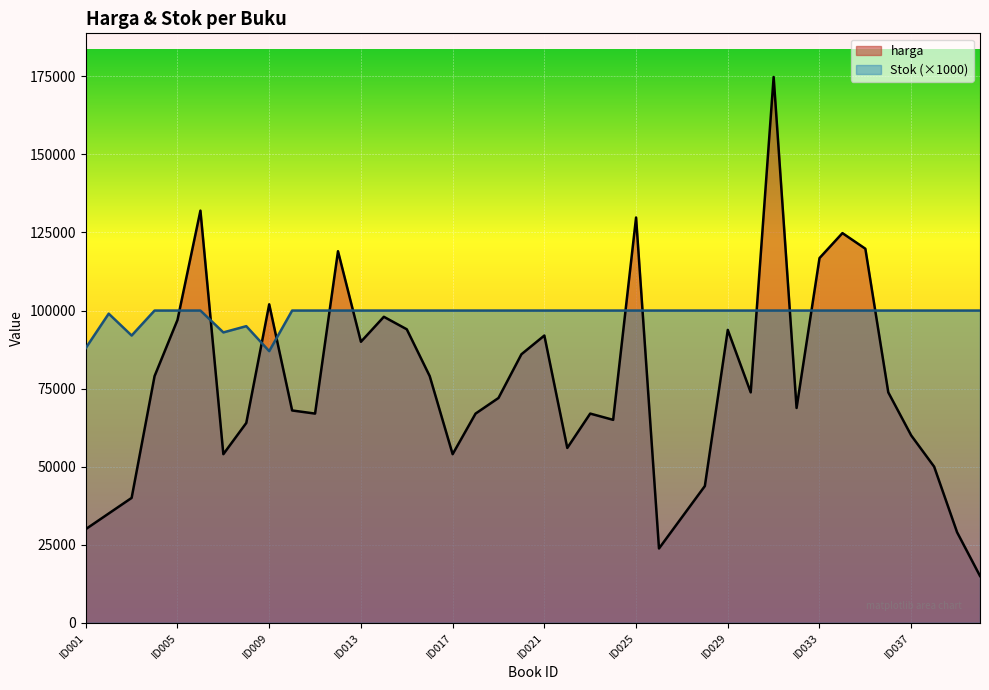

What is the sum of all harga values?

3038600